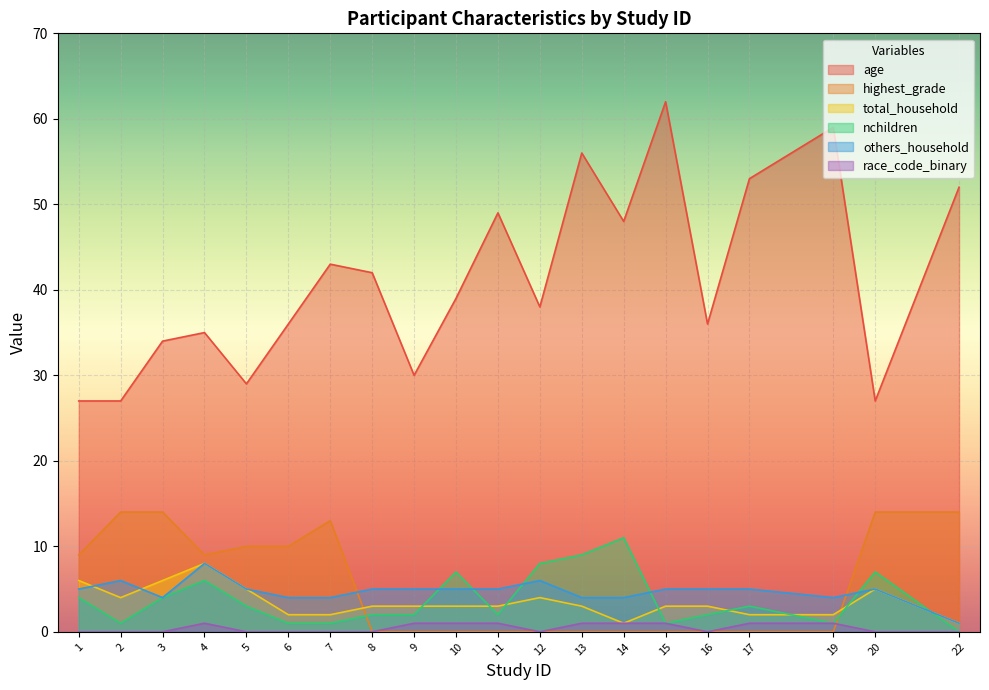

Which series has the widest spread of values?

age